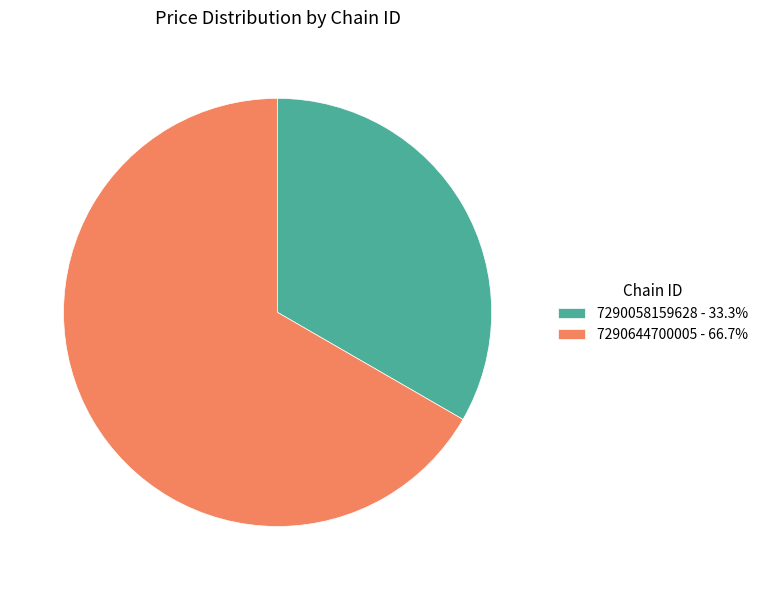

Rank the categories by value from lowest to highest.

7290058159628, 7290644700005